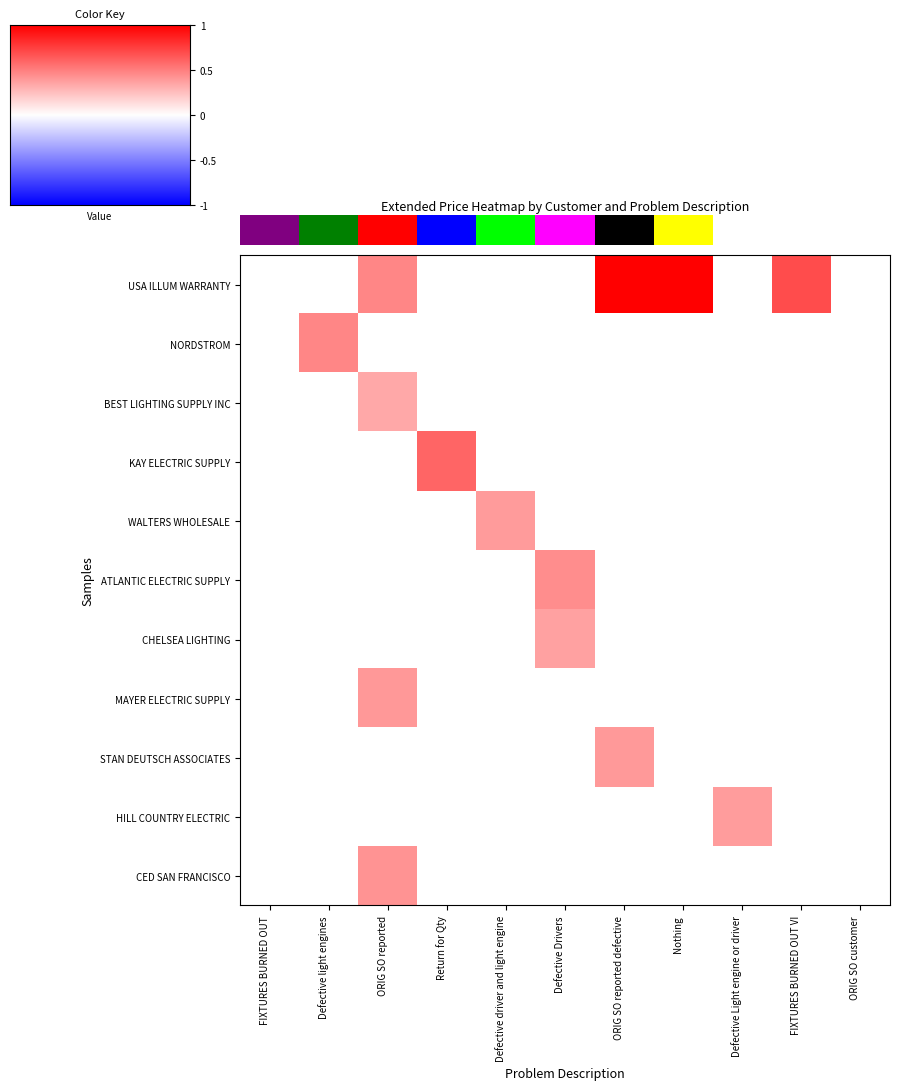

Which series has the widest spread of values?

USA ILLUM WARRANTY